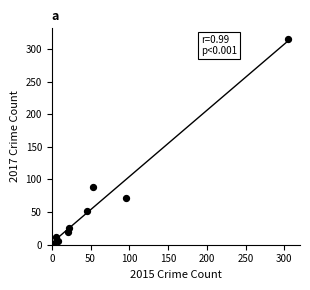

What Y value in the scatter plot is closest to 158?

88